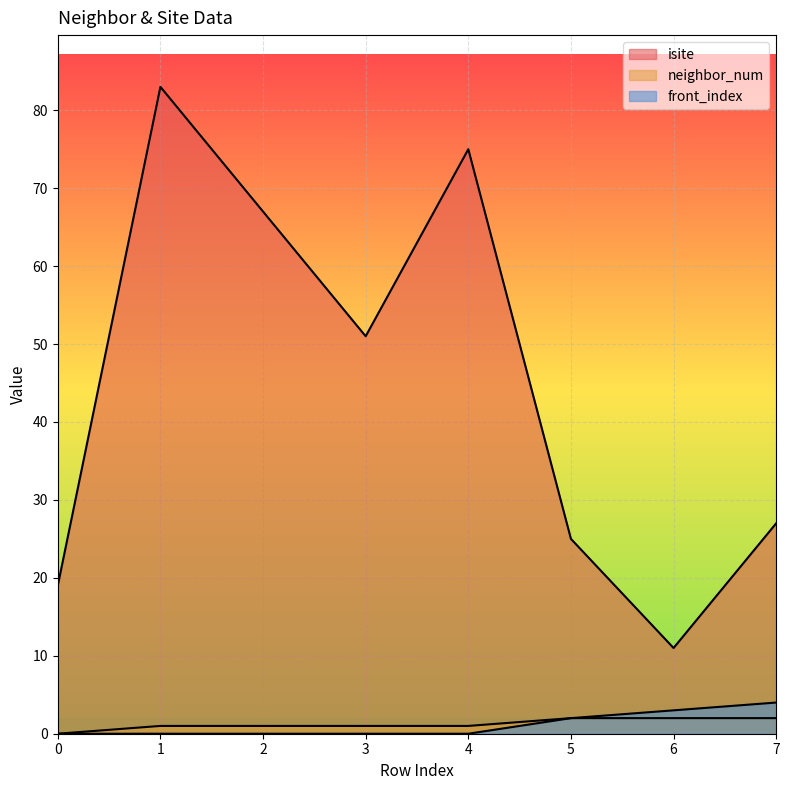

At which category is the sum across all series the highest?

1